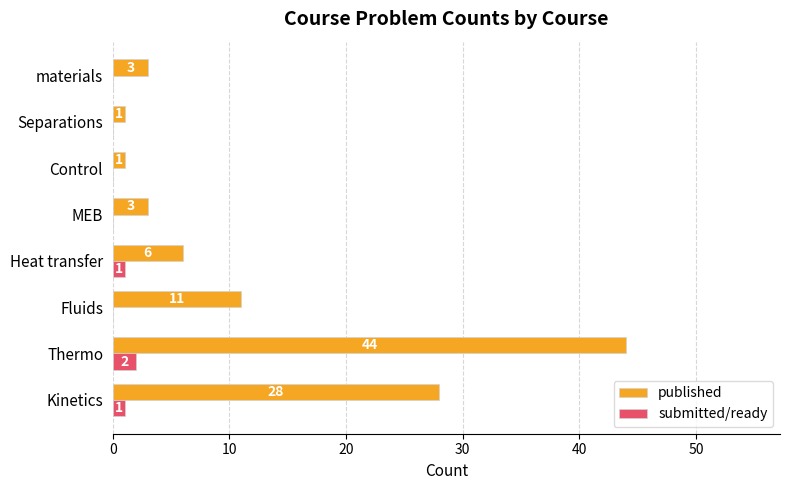

What are all the series names shown in the legend?

published, submitted/ready